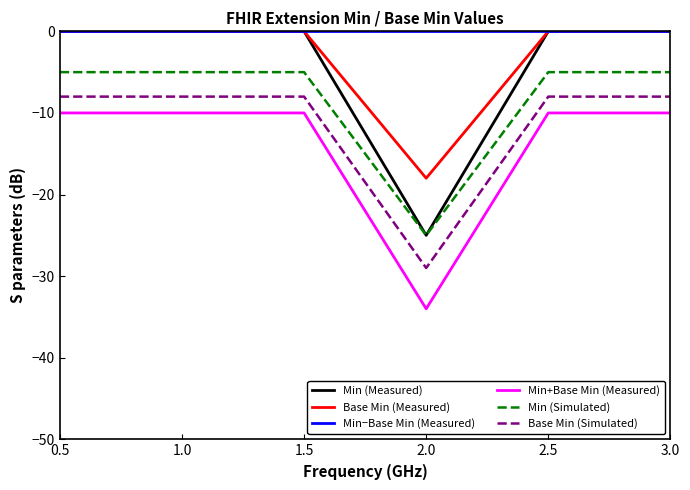

Does the chart display data point markers on the line(s)?

No